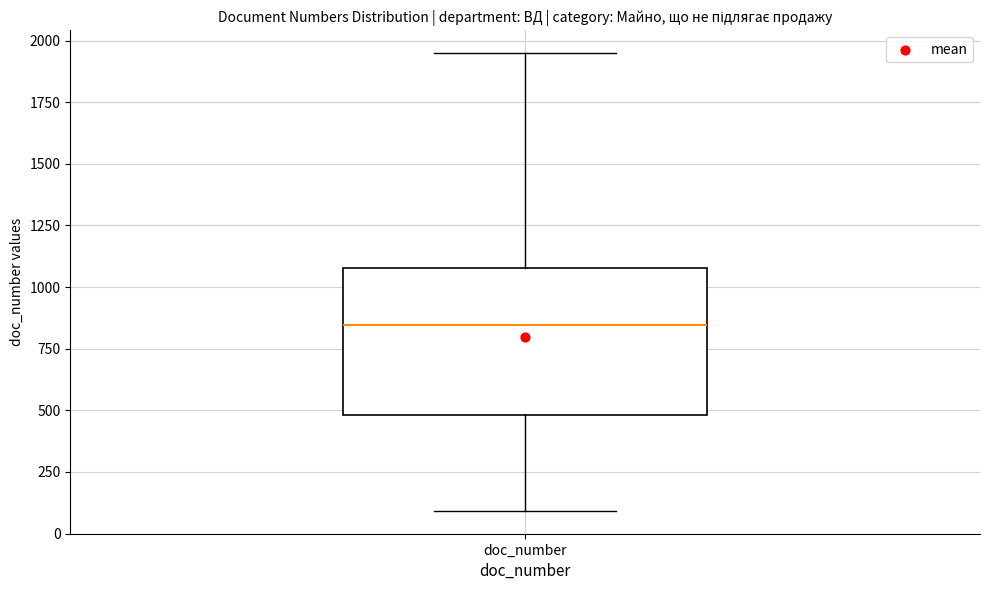

Read this box plot against the y-axis: the position of the median line, the range covered by the box, and the ends of both whiskers. The values are not printed on the chart, so give them approximately, as read against the axis.

median 850, box 500 to 1100, whiskers 100 to 1950